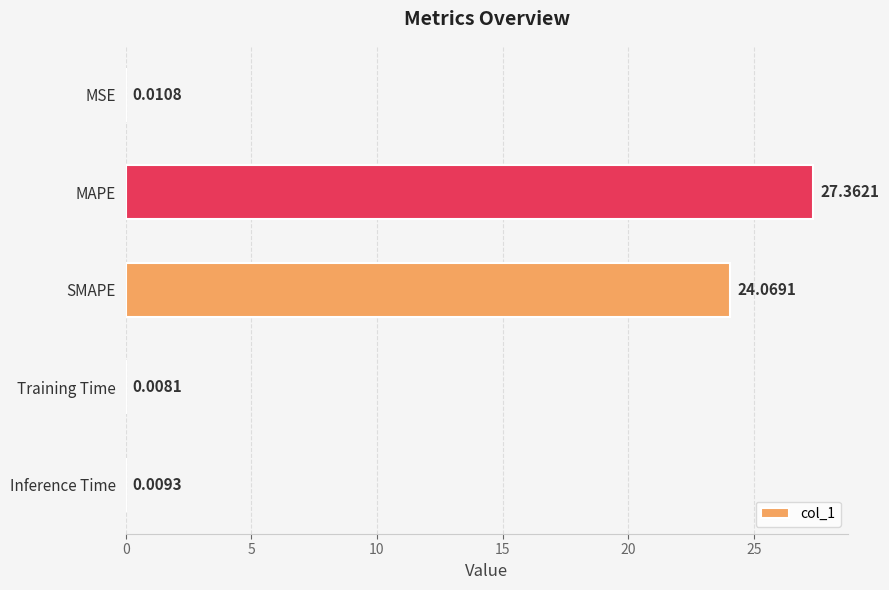

What is the sum of the values at MAPE and Training Time?

27.4